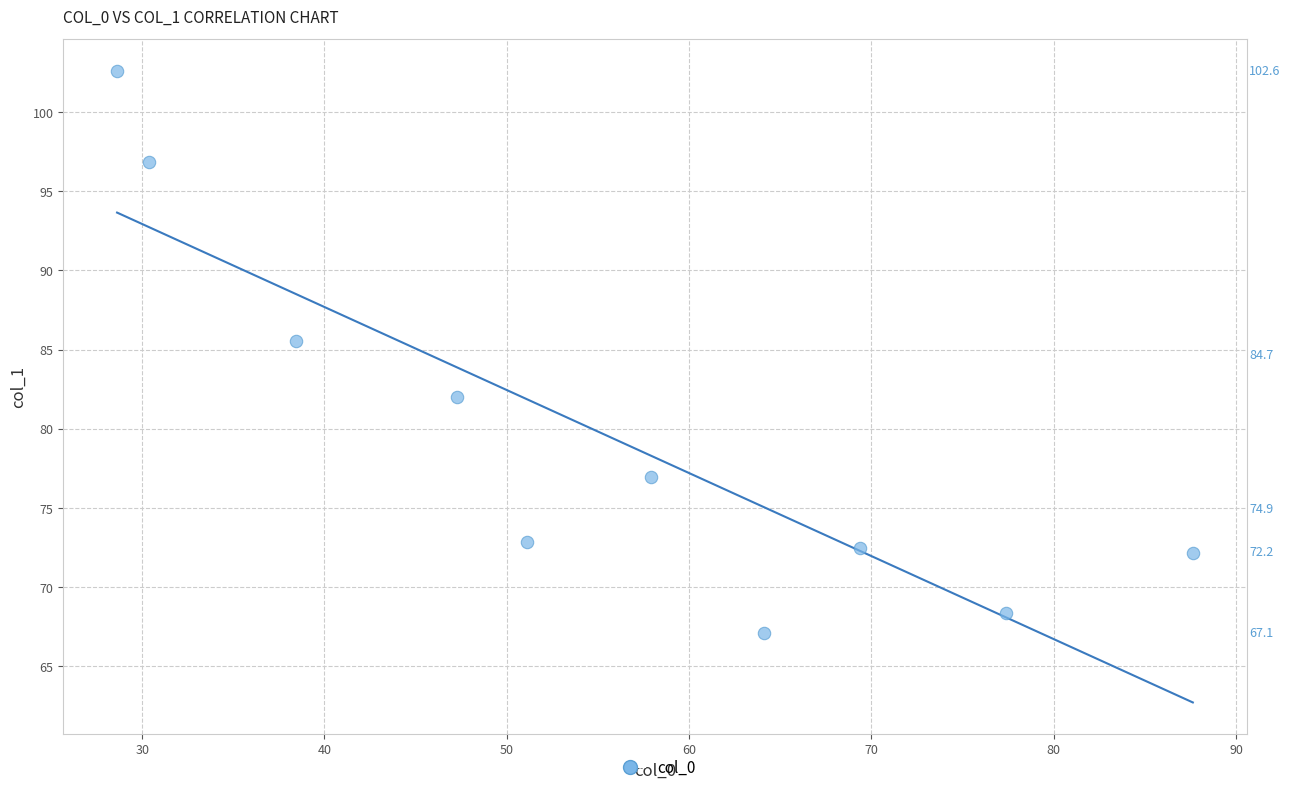

What is the range of X values (max minus min)?

59.0